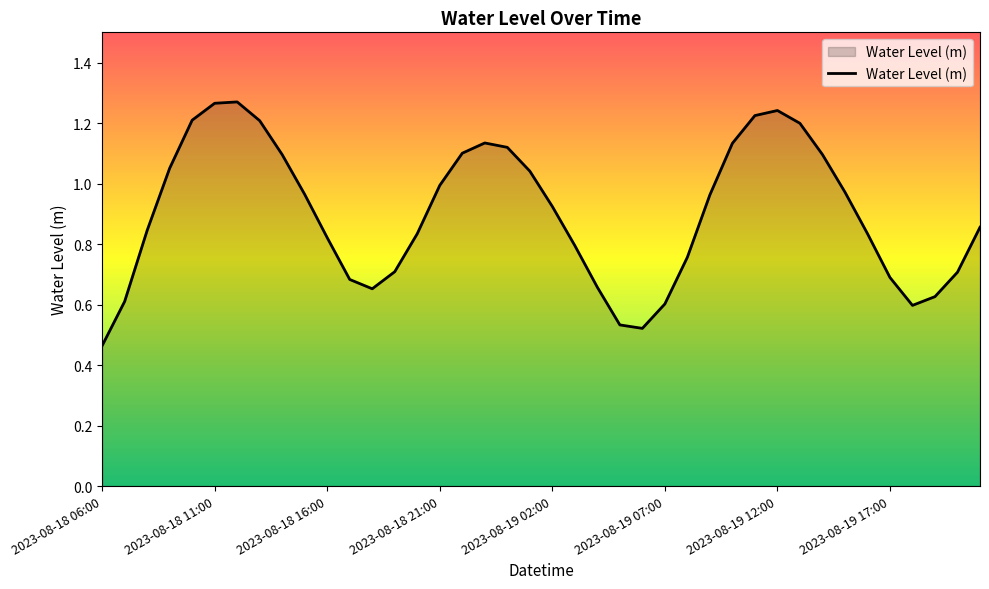

True or false: the data has more than 0 interior local peaks.

True